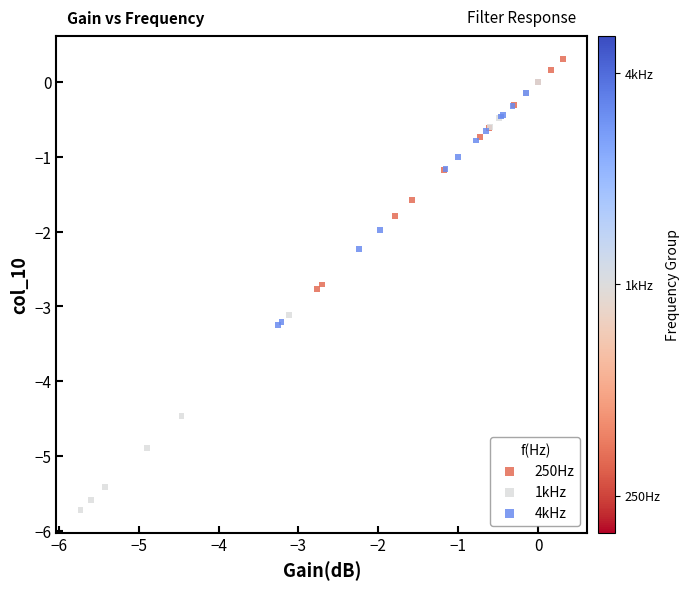

What are all the series names shown in the legend?

250Hz, 1kHz, 4kHz